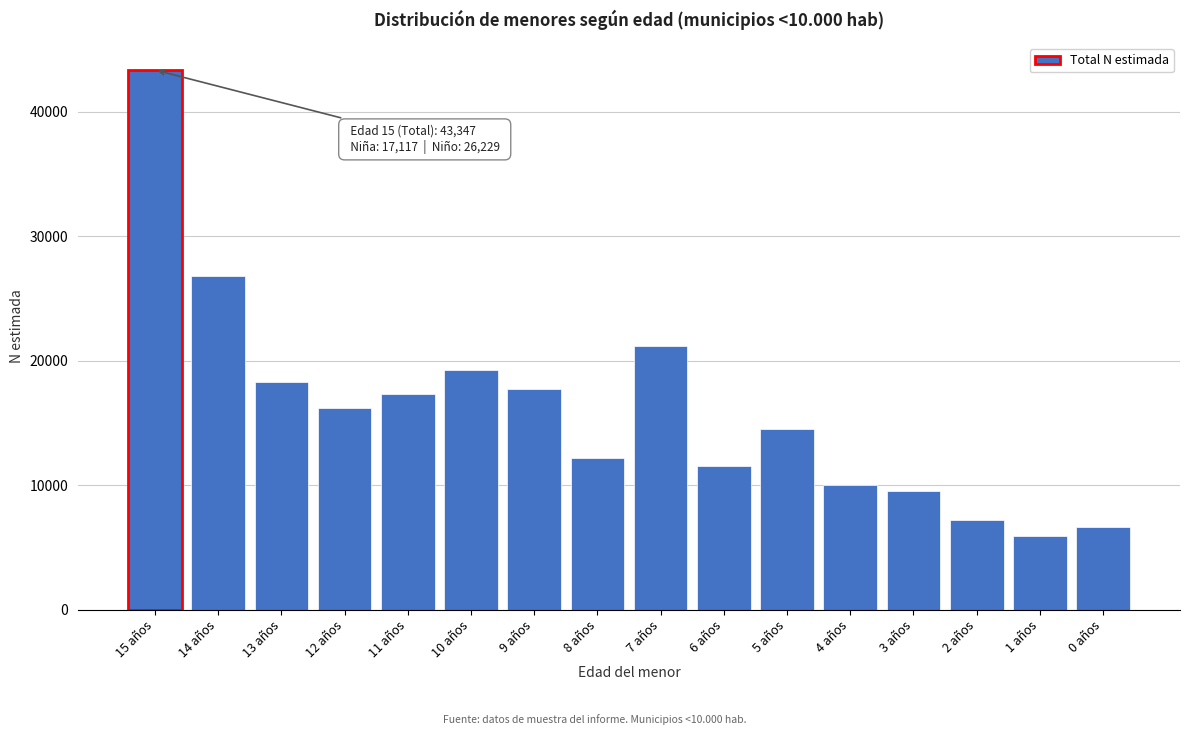

Reading right to left, extract all data points from this chart.

6626	5896	7214	9517	10054	14512	11522	21154	12171	17762	19255	17371	16239	18283	26769	43347